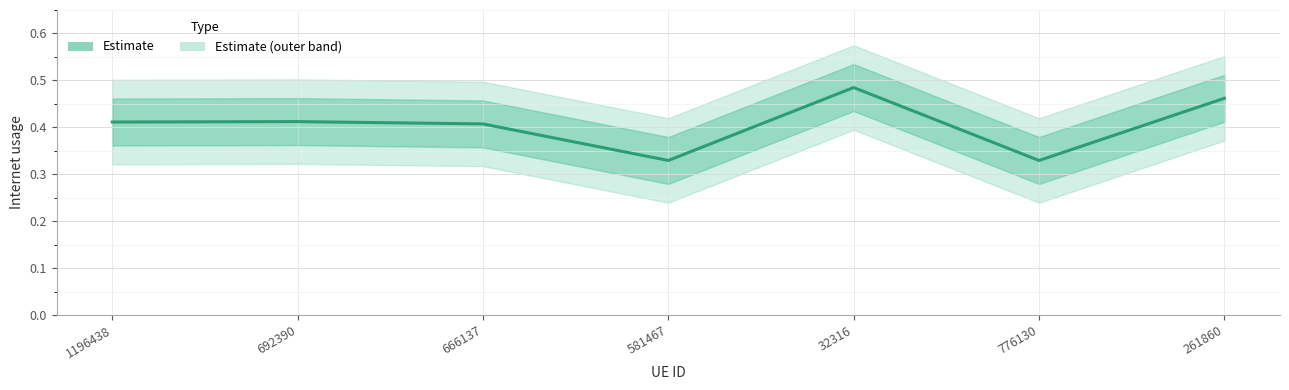

The chart shows a value of 0.5 at 32316. True or false?

True